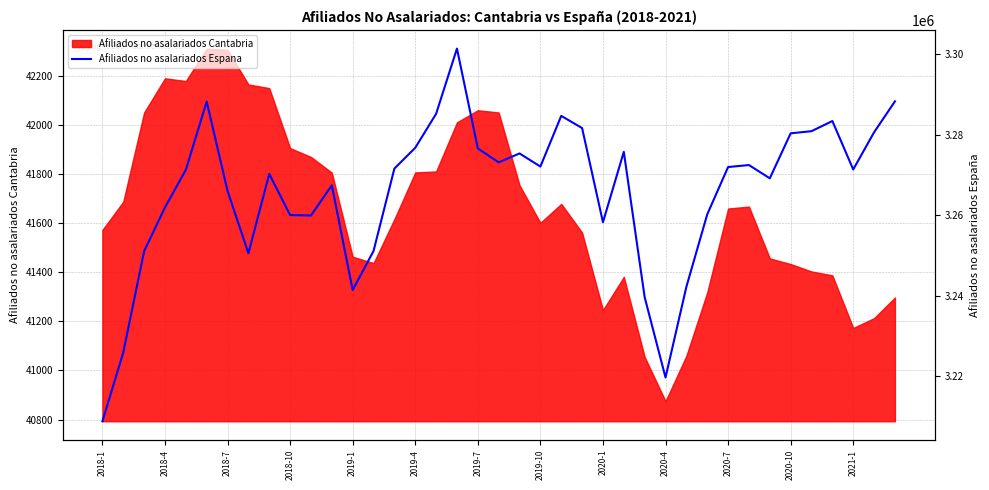

How many points are higher than both their immediate neighbors (excluding endpoints)?

9